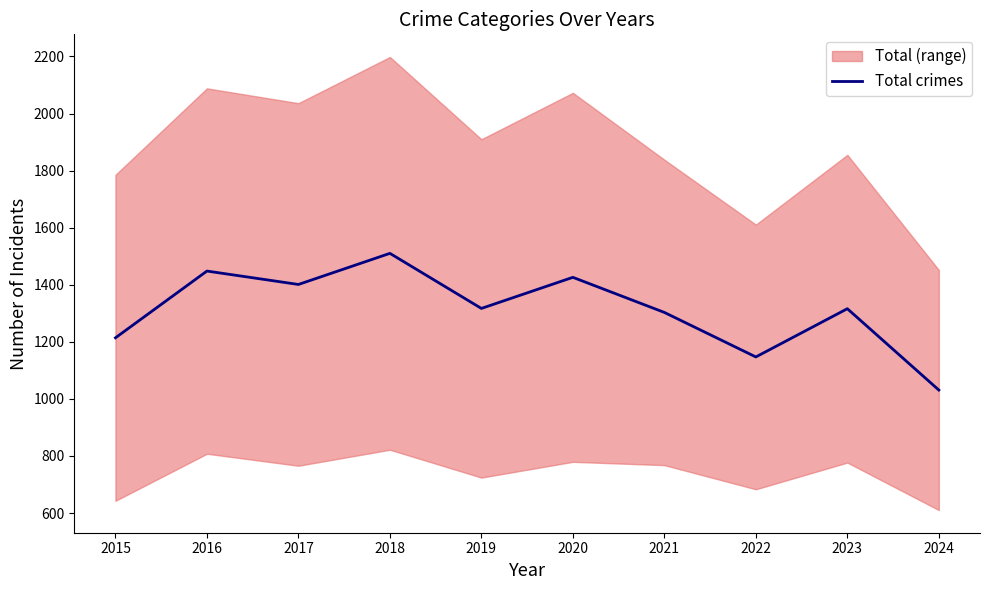

How many interior local peaks (higher than both neighbors) does the data have?

4